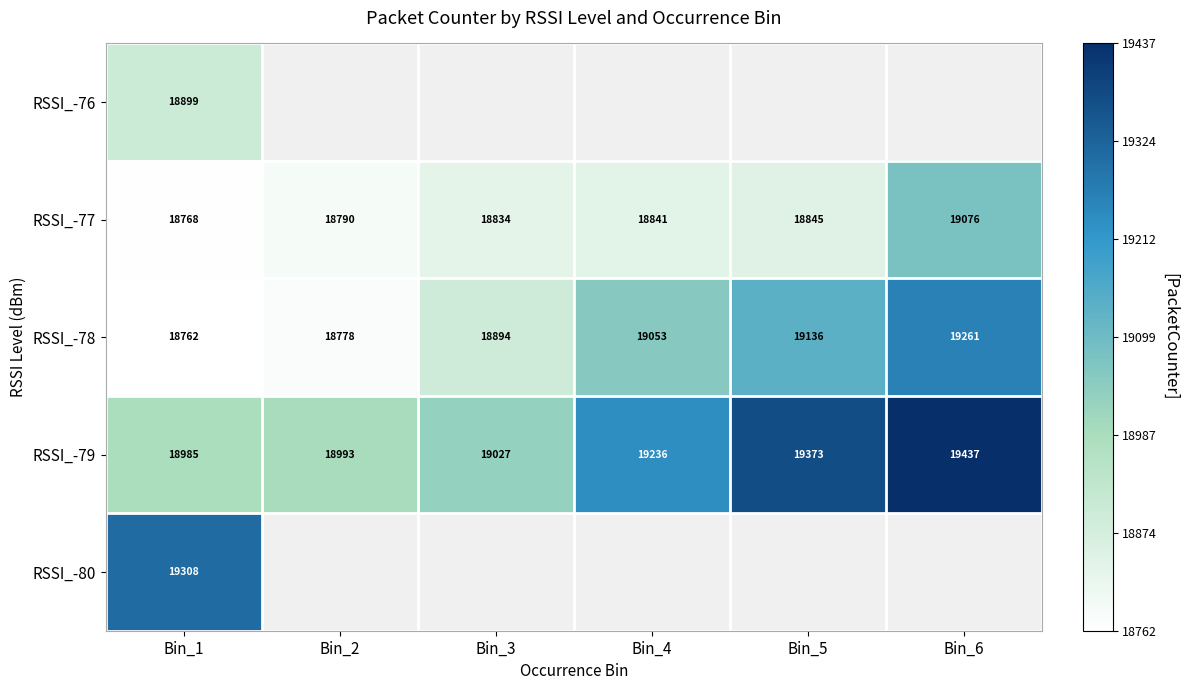

Is the value of RSSI_-77 at Bin_1 greater than the value of RSSI_-78 at Bin_3?

No